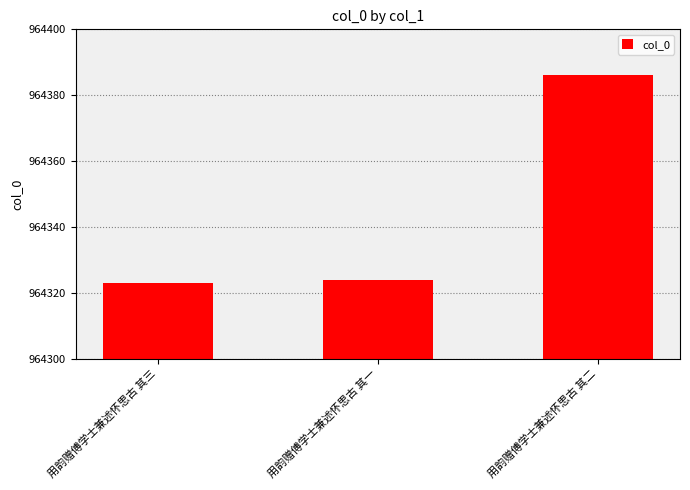

Rank the categories by value from lowest to highest.

用韵赠傅学士兼述怀思古 其三, 用韵赠傅学士兼述怀思古 其一, 用韵赠傅学士兼述怀思古 其二